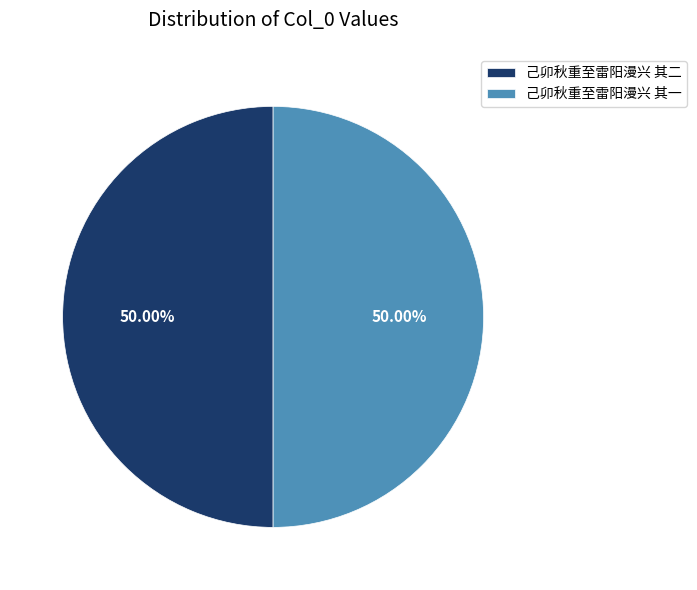

To the nearest percent, what percentage of the pie is 己卯秋重至雷阳漫兴 其二?

50%